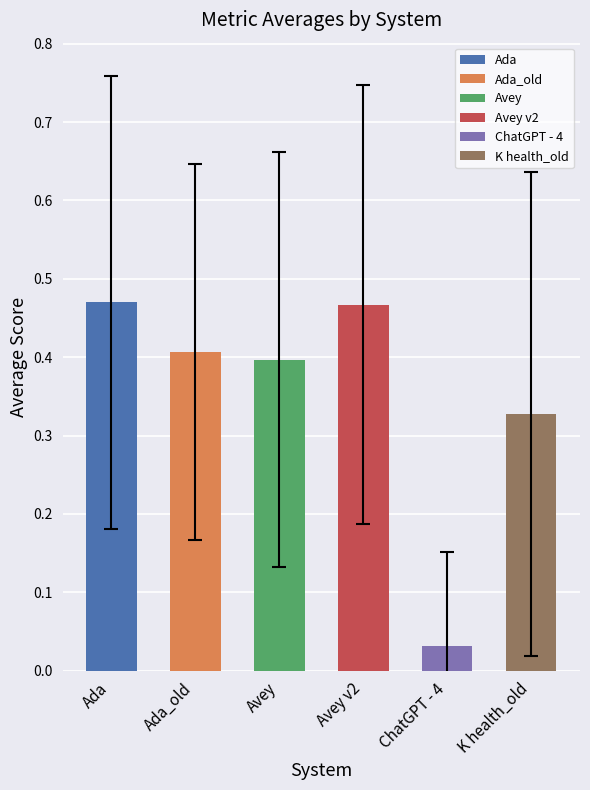

Is it true that the value at Avey is 0.4?

True